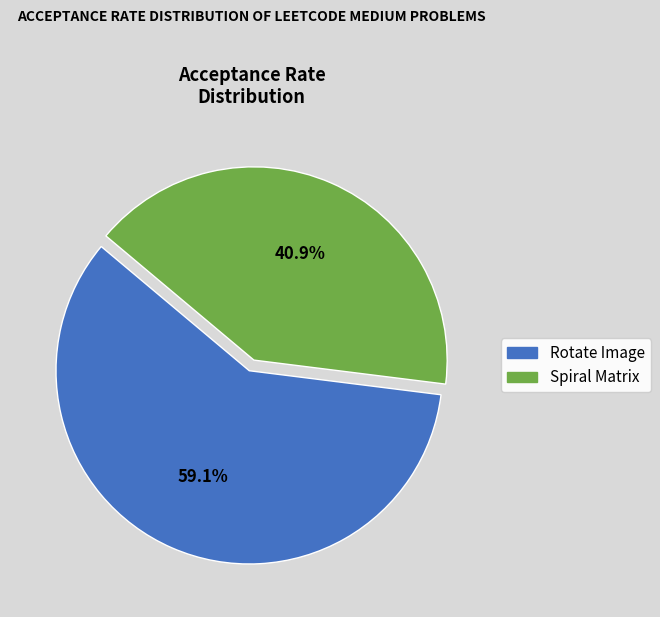

True or false: Spiral Matrix accounts for 47% of the total.

False